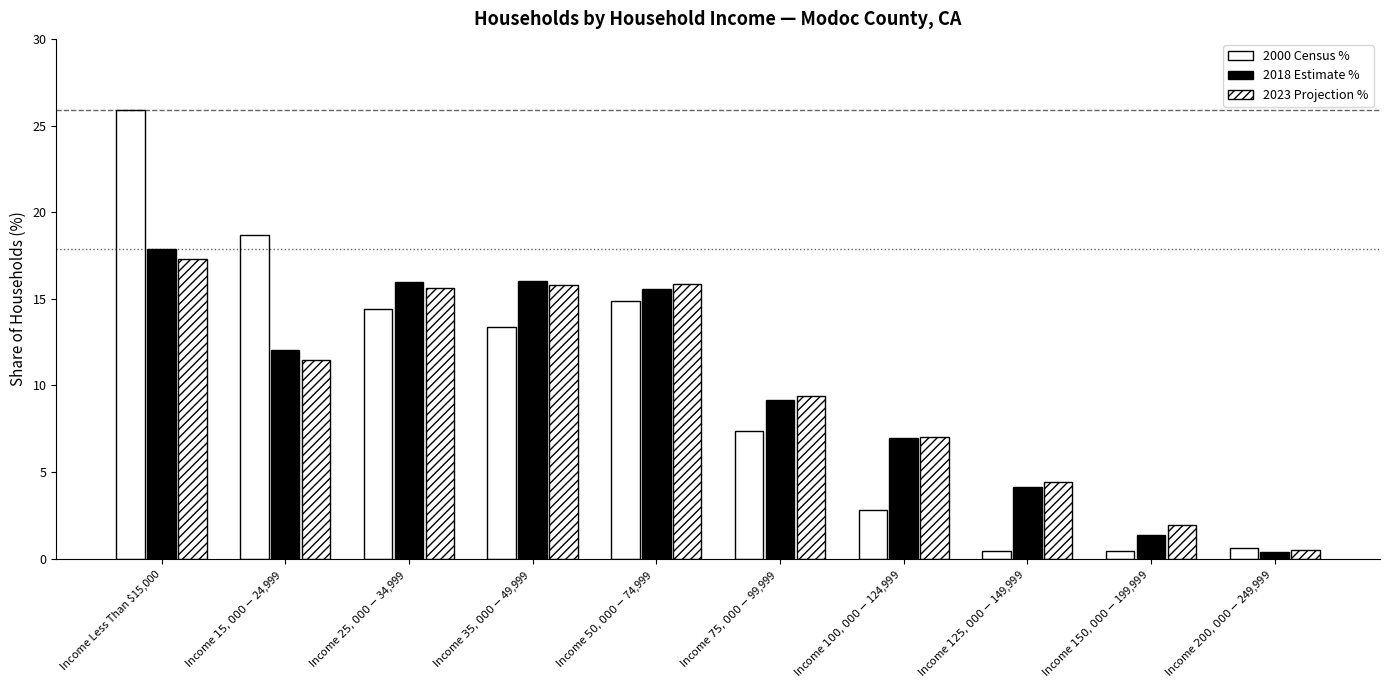

How many values in the 2000 Census % series exceed 13?

5